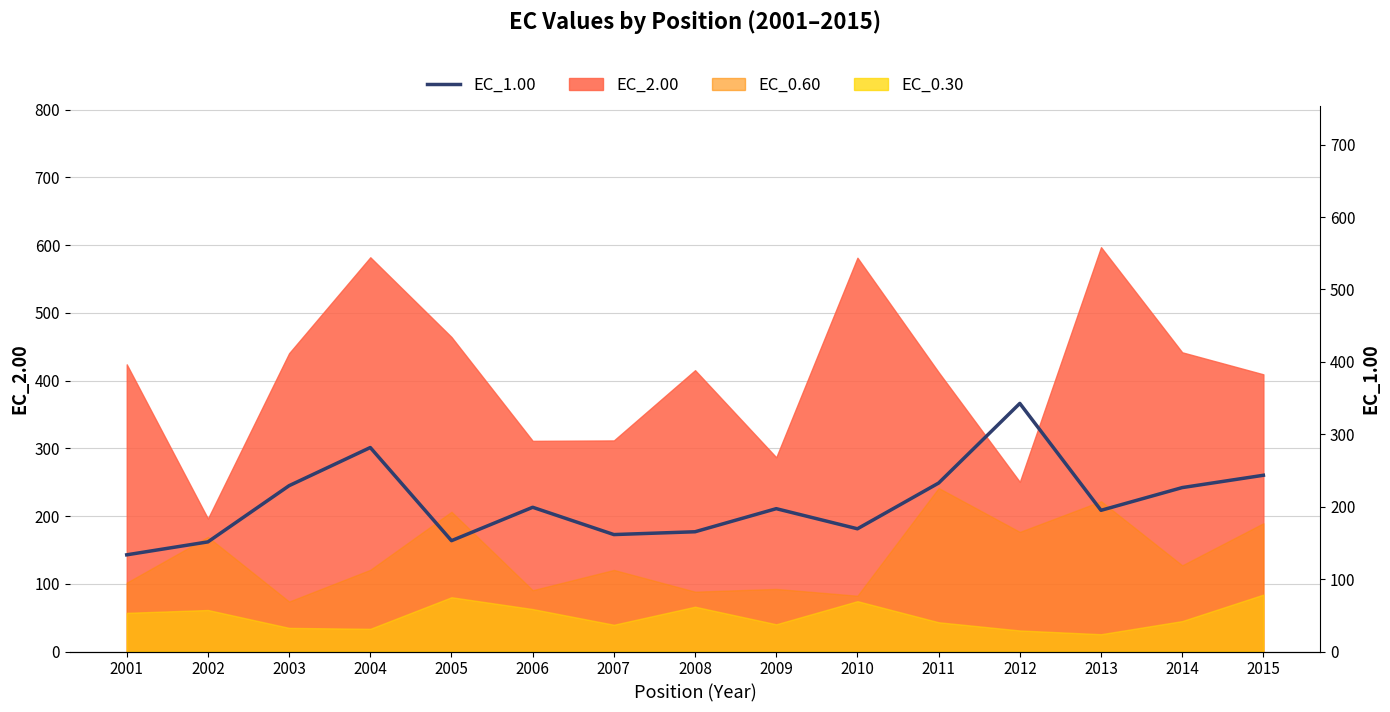

What is the ratio of the value at 2008 to the value at 2005?

1.1